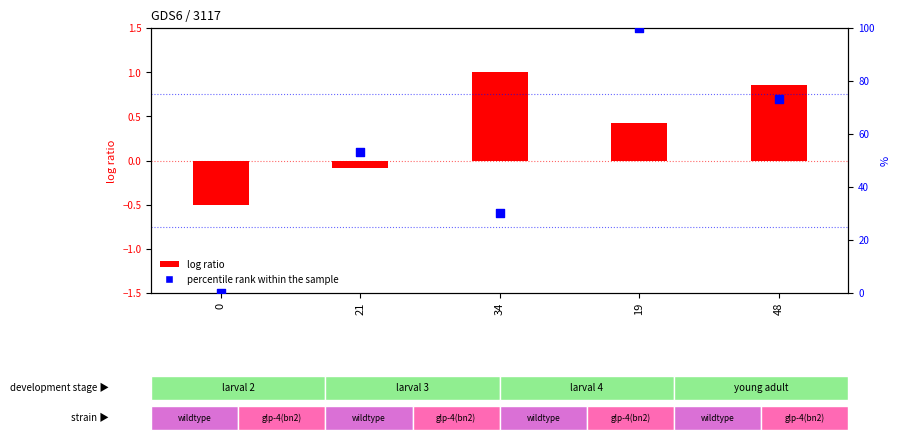

What is the change in value from 34 to 19?

+69.9